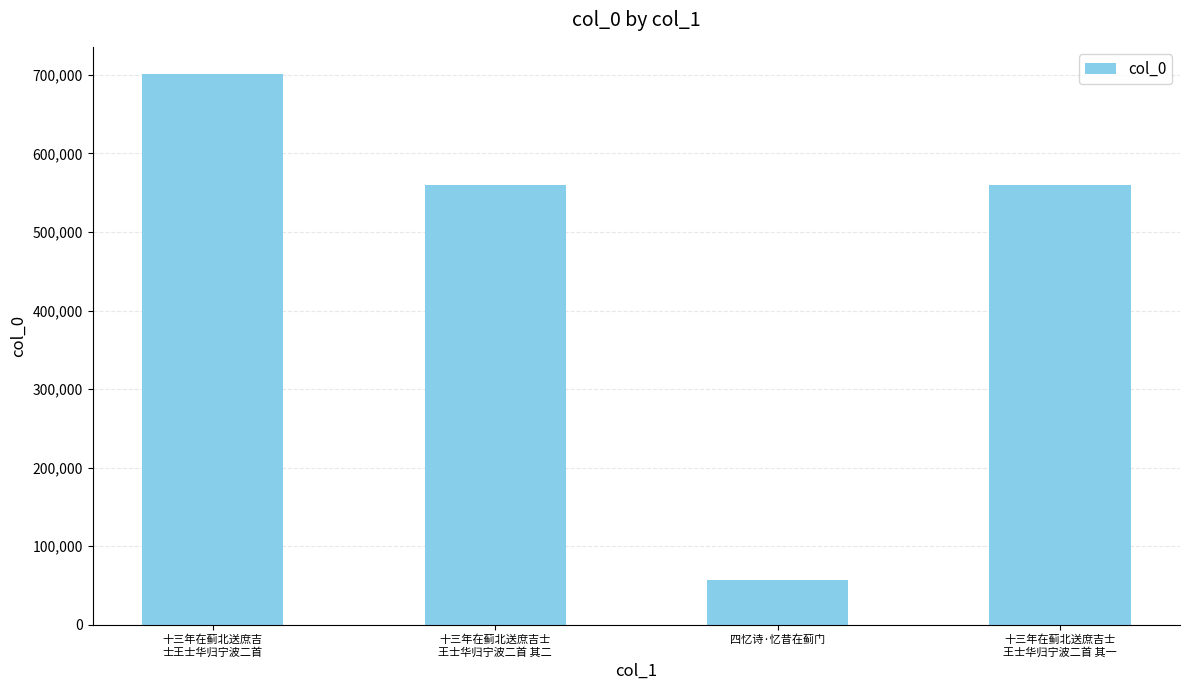

How many data points are less than 559818?

2